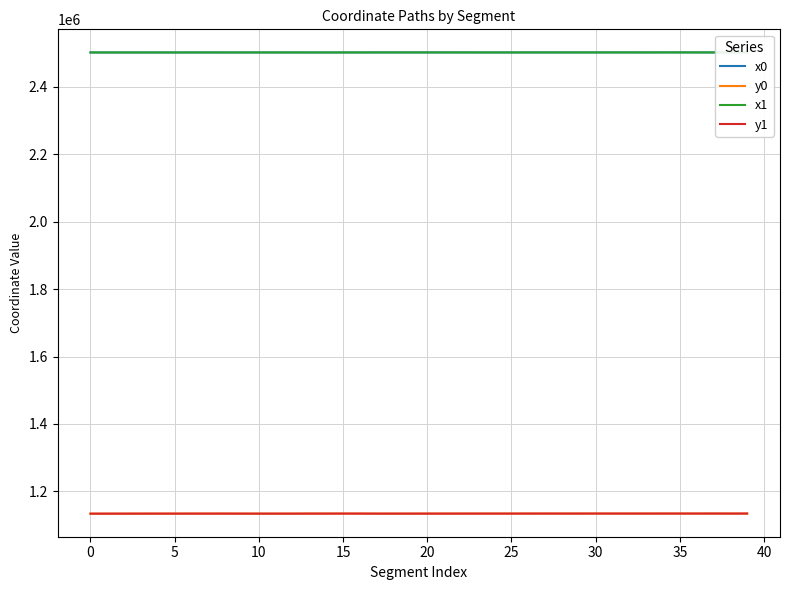

What is the value of the x0 point at the 14th from the left?

2501981.5